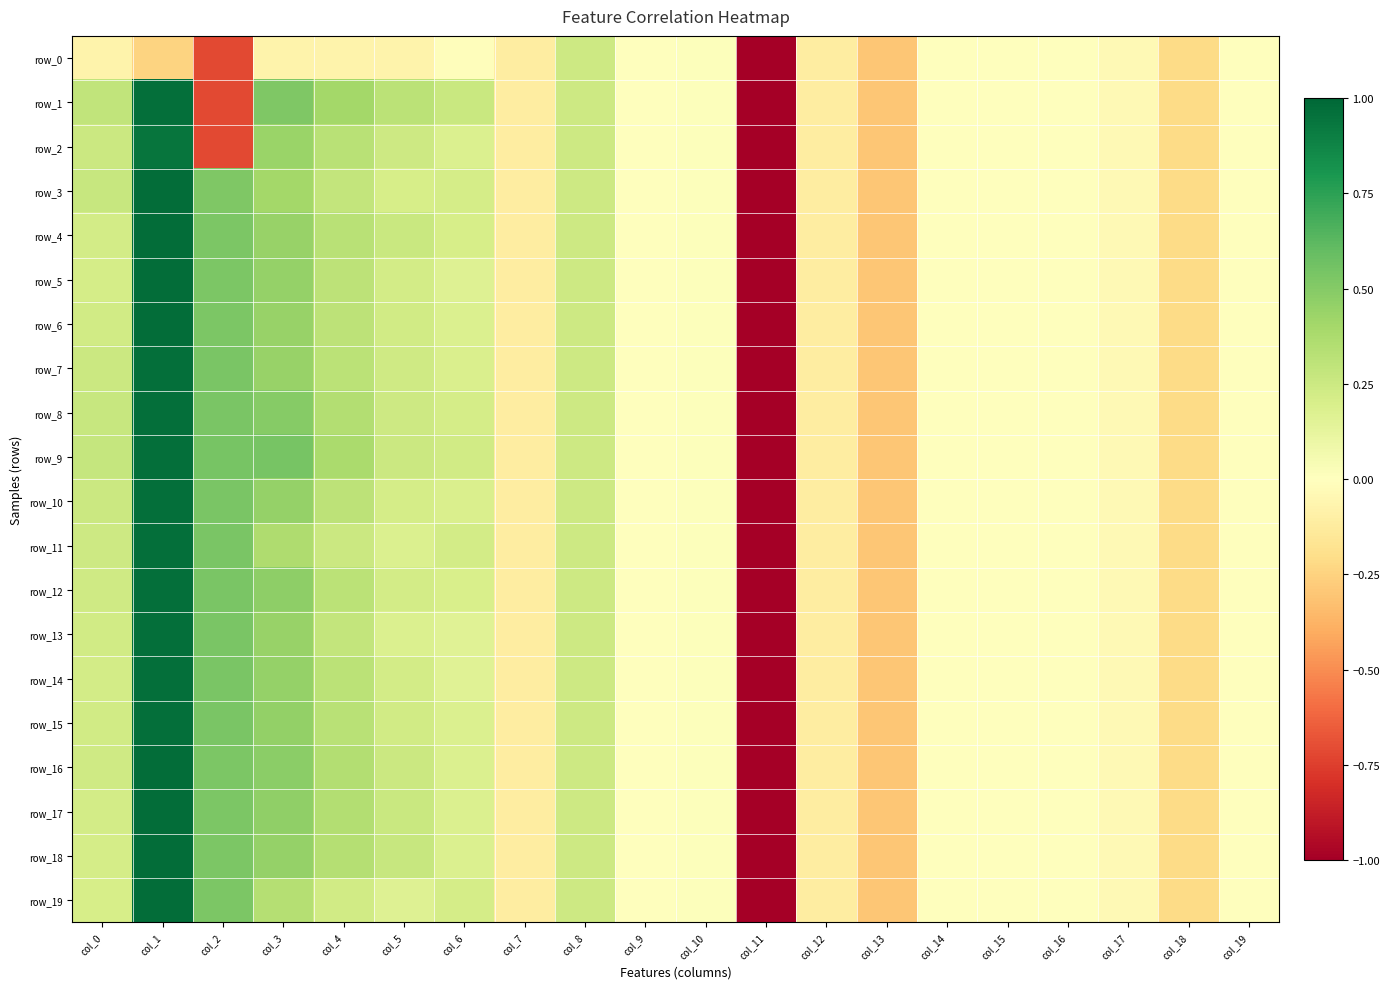

True or false: row_8 has a value of 0.2 at col_5.

True